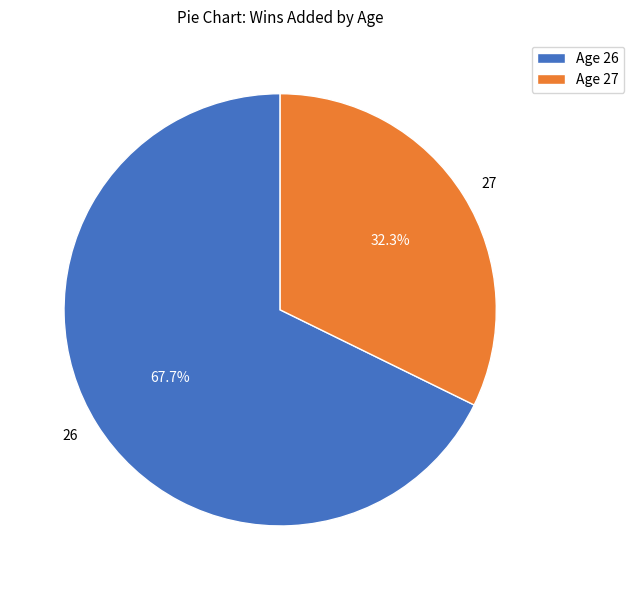

How much of the chart is everything except 26?

32.3%